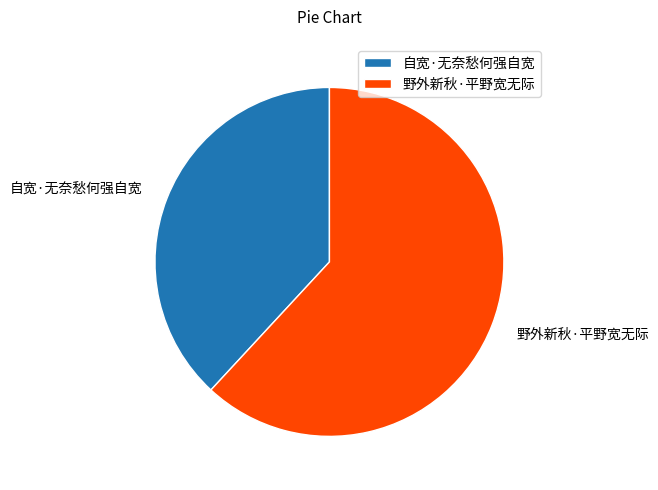

Is there any slice that represents more than half of the pie?

Yes